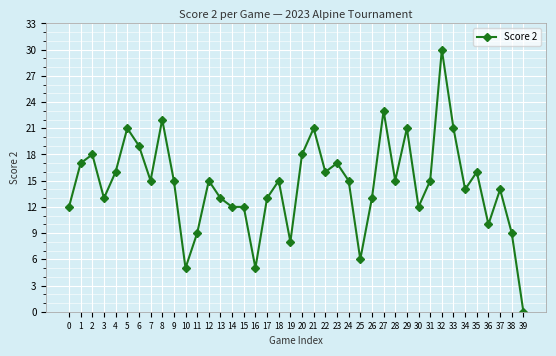

Reading left to right, extract all data points from this chart.

12	17	18	13	16	21	19	15	22	15	5	9	15	13	12	12	5	13	15	8	18	21	16	17	15	6	13	23	15	21	12	15	30	21	14	16	10	14	9	0